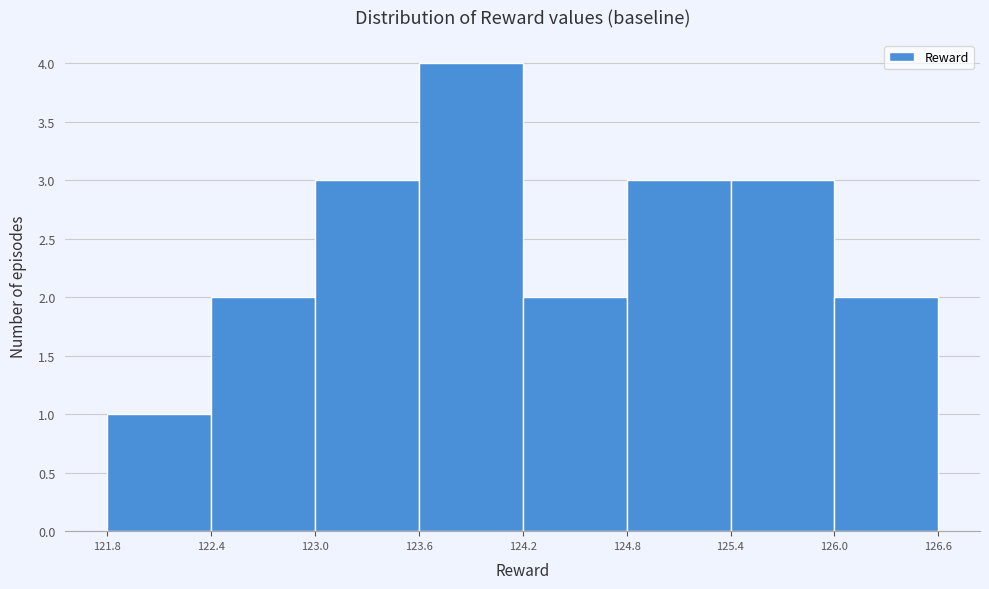

Reading left to right, list every bar in this chart as the range it spans on the x-axis followed by its height. The values are not printed on the chart, so give them approximately, as read against the axis.

121.8 to 122.4: 1
122.4 to 123.0: 2
123.0 to 123.6: 3
123.6 to 124.2: 4
124.2 to 124.8: 2
124.8 to 125.4: 3
125.4 to 126.0: 3
126.0 to 126.6: 2